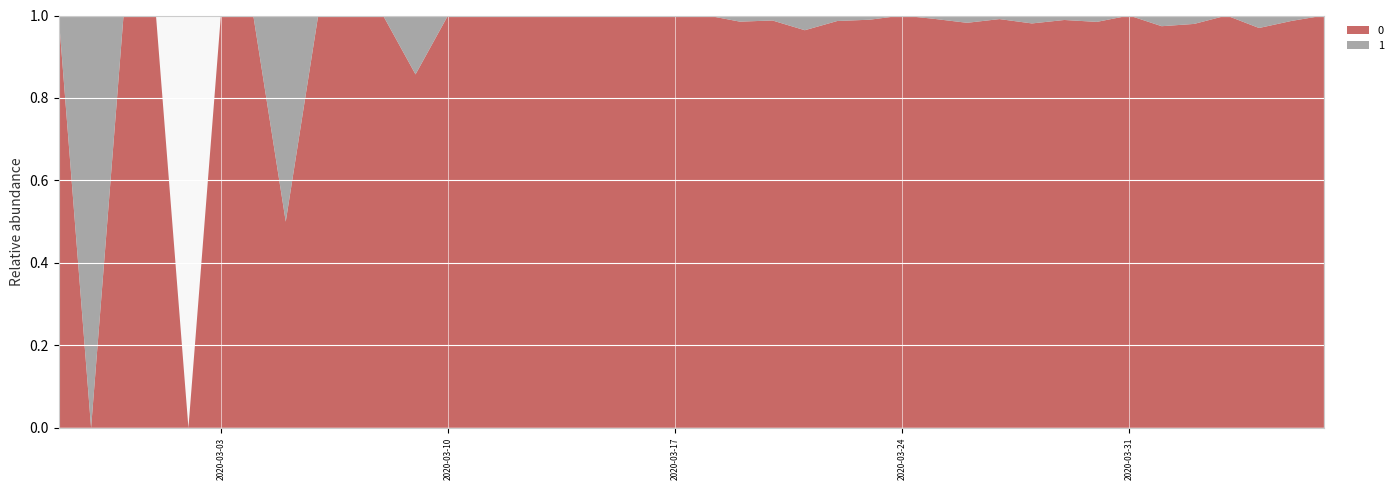

Reading left to right, transcribe all the data shown in this chart.

0: 0=1	1=0	2=1	3=2	4=0	5=2	6=3	7=1	8=4	9=3	10=5	11=6	12=10	13=9	14=23	15=13	16=21	17=28	18=33	19=35	20=56	21=66	22=82	23=81	24=74	25=97	26=111	27=120	28=111	29=114	30=102	31=91	32=127	33=111	34=75	35=96	36=77	37=64	38=75	39=61
1: 0=0	1=1	2=0	3=0	4=0	5=0	6=0	7=1	8=0	9=0	10=0	11=1	12=0	13=0	14=0	15=0	16=0	17=0	18=0	19=0	20=0	21=1	22=1	23=3	24=1	25=1	26=0	27=1	28=2	29=1	30=2	31=1	32=2	33=0	34=2	35=2	36=0	37=2	38=1	39=0